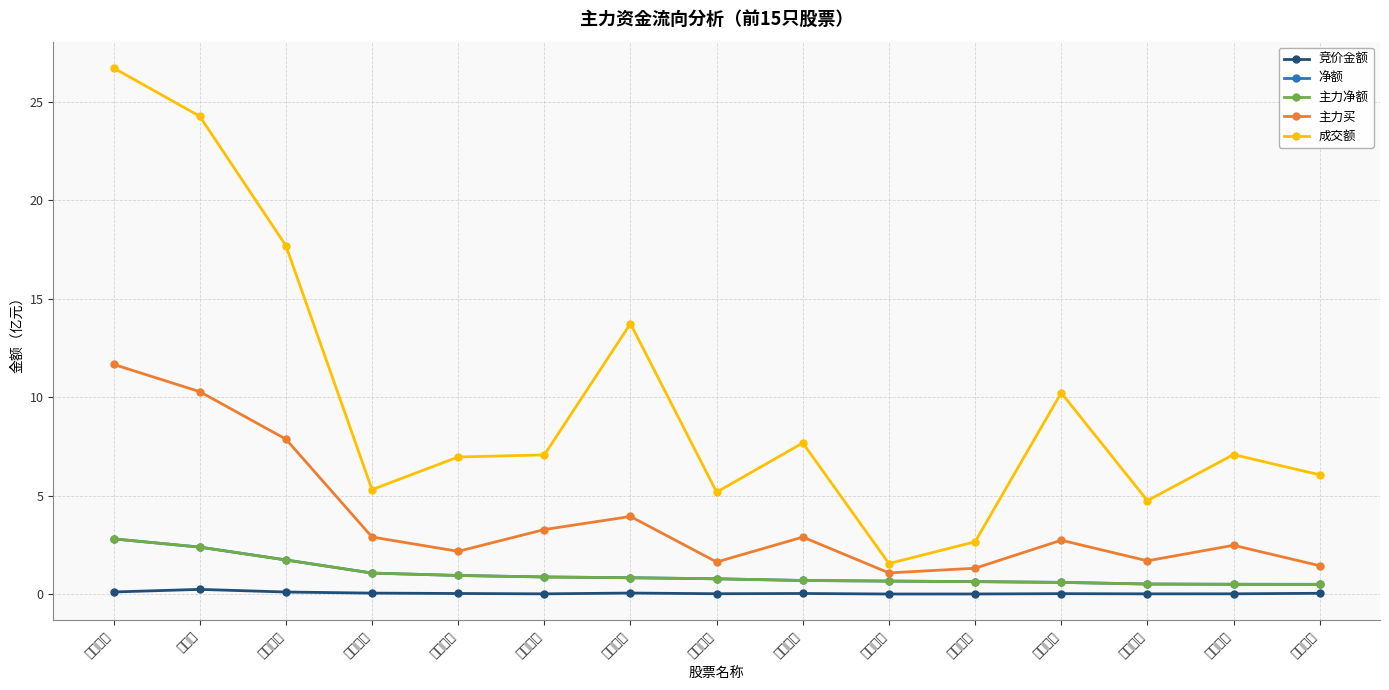

How many lines are shown in the chart?

5